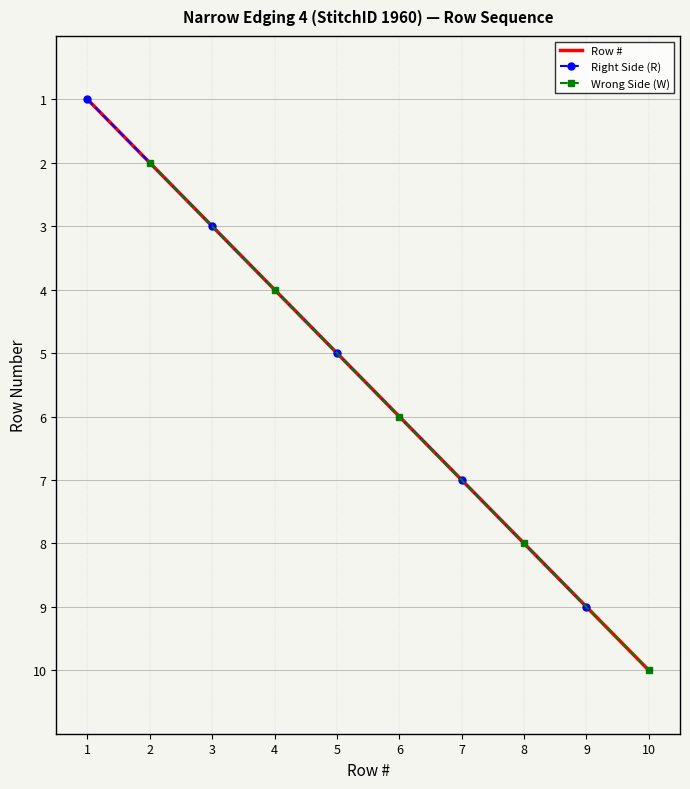

What is the difference between the values at 10 and 2?

8